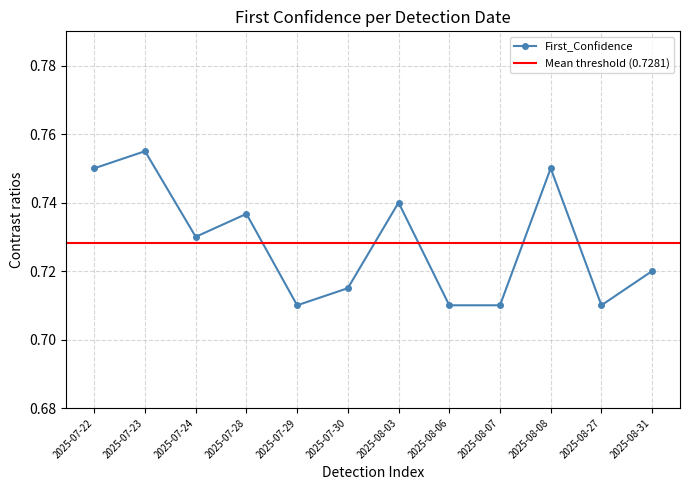

At which label does First_Confidence reach its peak?

2025-07-23